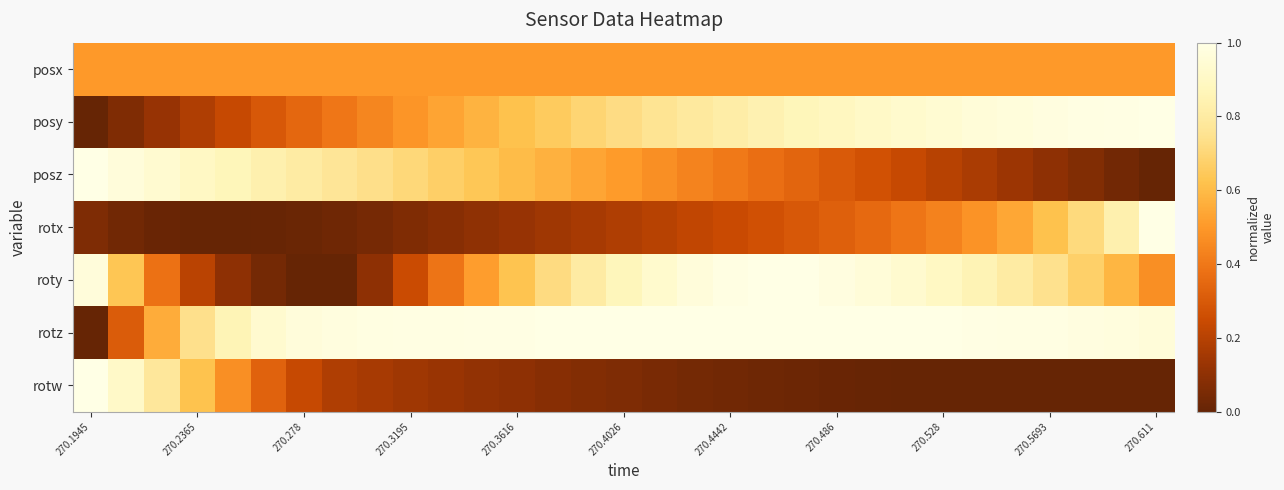

Which series has the largest total across all categories?

rotz